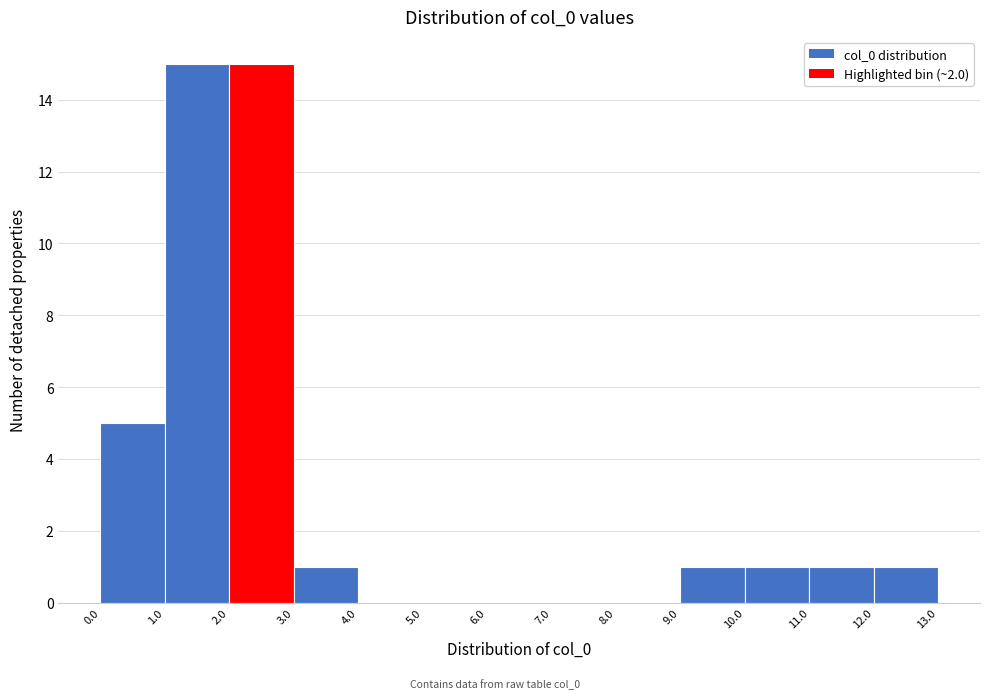

Reading left to right, list every bar in this chart as the range it spans on the x-axis followed by its height. The values are not printed on the chart, so give them approximately, as read against the axis.

0.0 to 1.0: 5
1.0 to 2.0: 15
2.0 to 3.0: 15
3.0 to 4.0: 1
4.0 to 5.0: 0
5.0 to 6.0: 0
6.0 to 7.0: 0
7.0 to 8.0: 0
8.0 to 9.0: 0
9.0 to 10.0: 1
10.0 to 11.0: 1
11.0 to 12.0: 1
12.0 to 13.0: 1